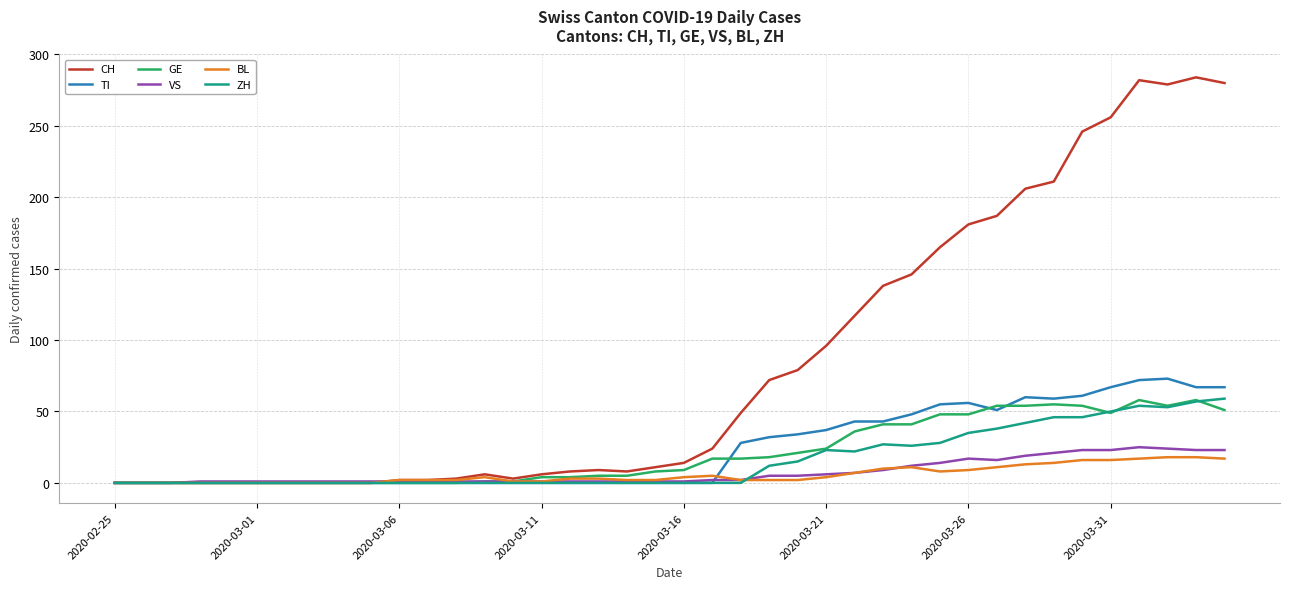

Which series has the widest spread of values?

CH